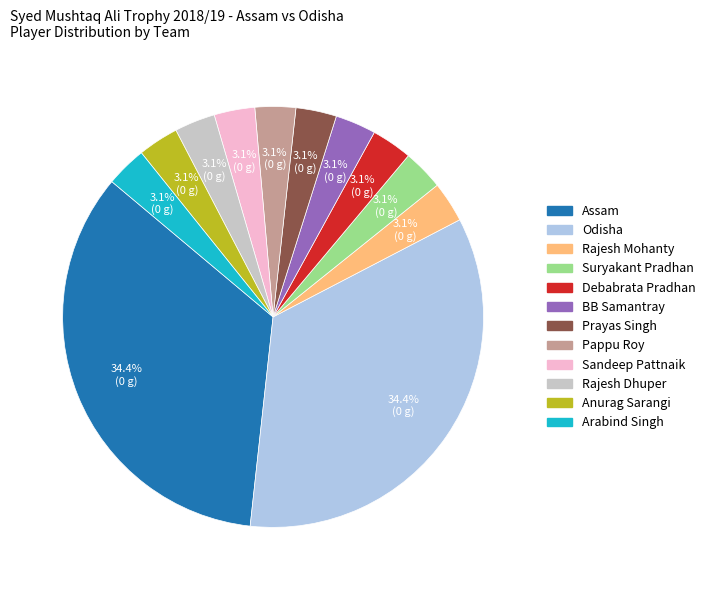

Approximately how many times larger is the value at BB Samantray compared to Suryakant Pradhan?

1.0